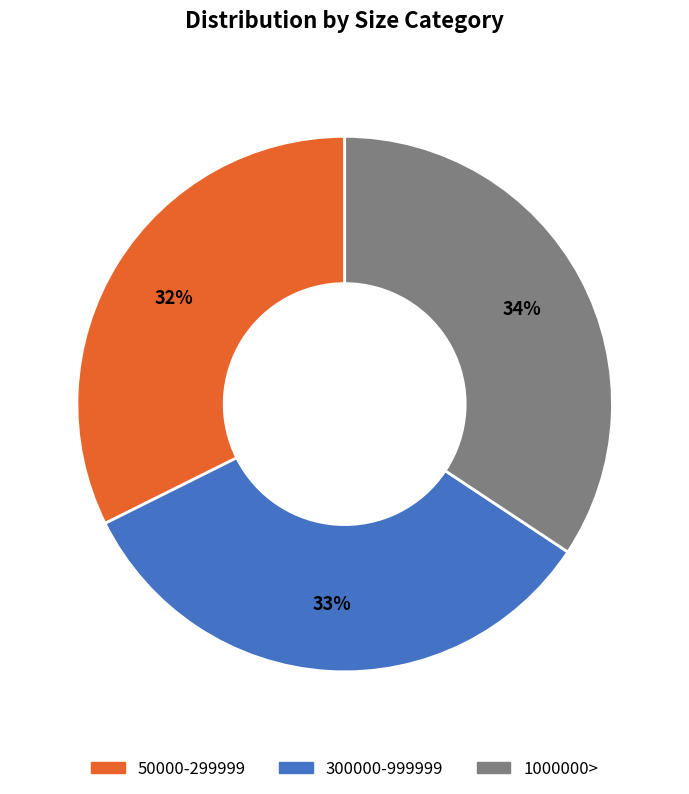

Which has a higher value, 300000-999999 or 50000-299999?

300000-999999